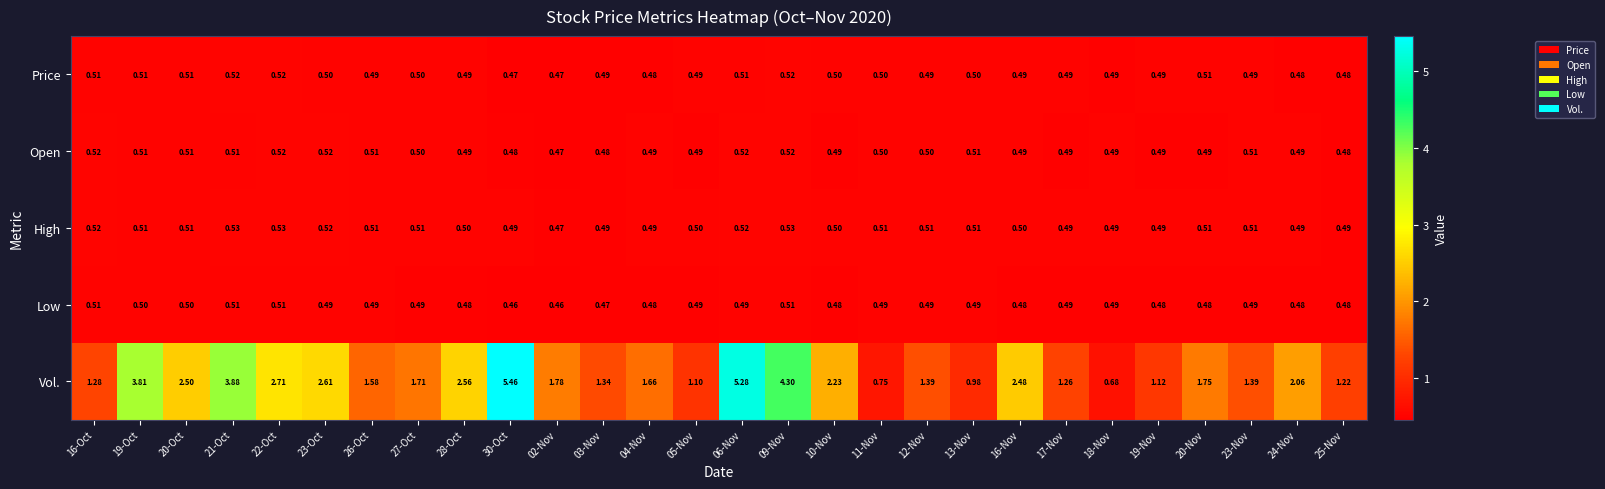

Which series changed the most between 28-Oct and 06-Nov?

Vol.